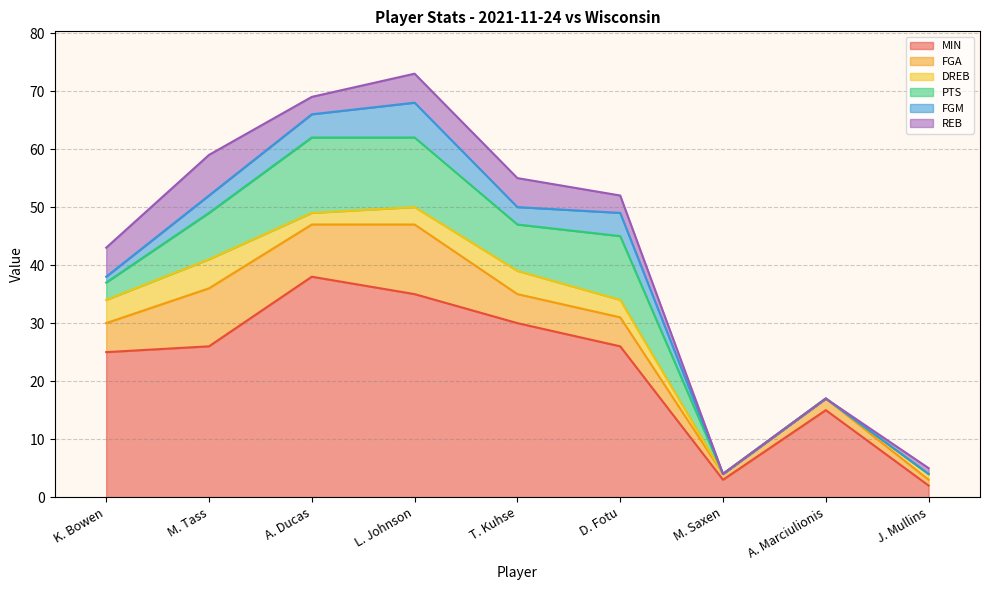

True or false: PTS has a value of 0 at A. Marciulionis.

True